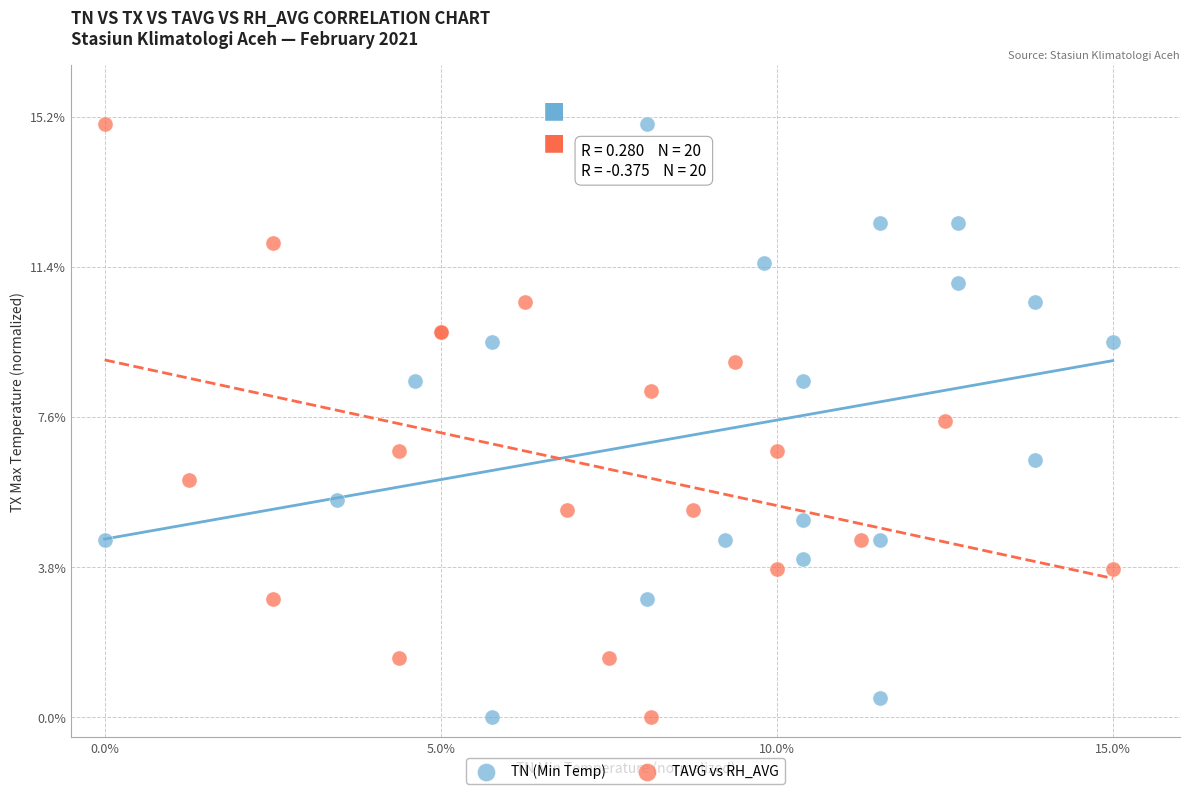

What are all the series names shown in the legend?

TN (Min Temp), TAVG vs RH_AVG